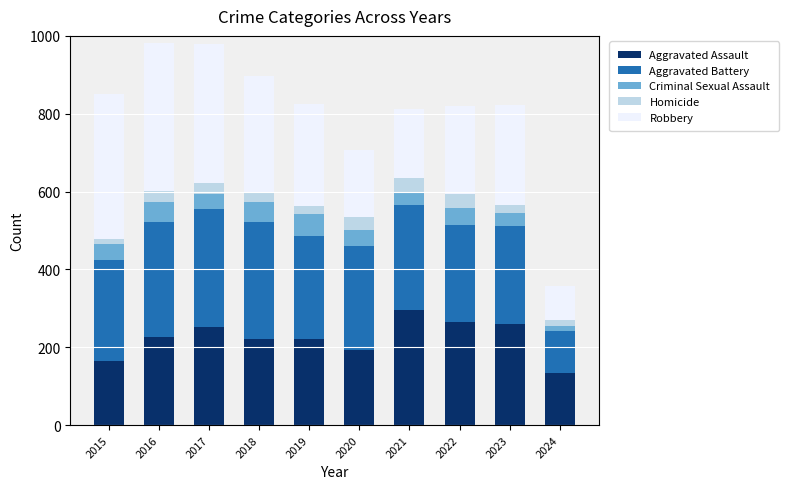

How many data points does each series have?

10